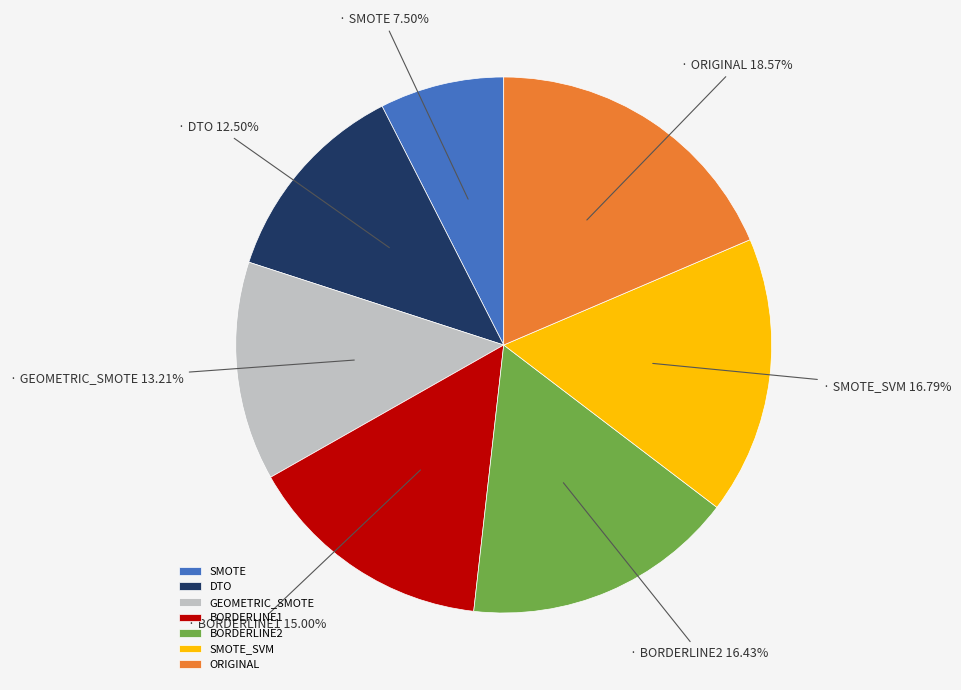

What is the largest slice in the pie chart?

ORIGINAL